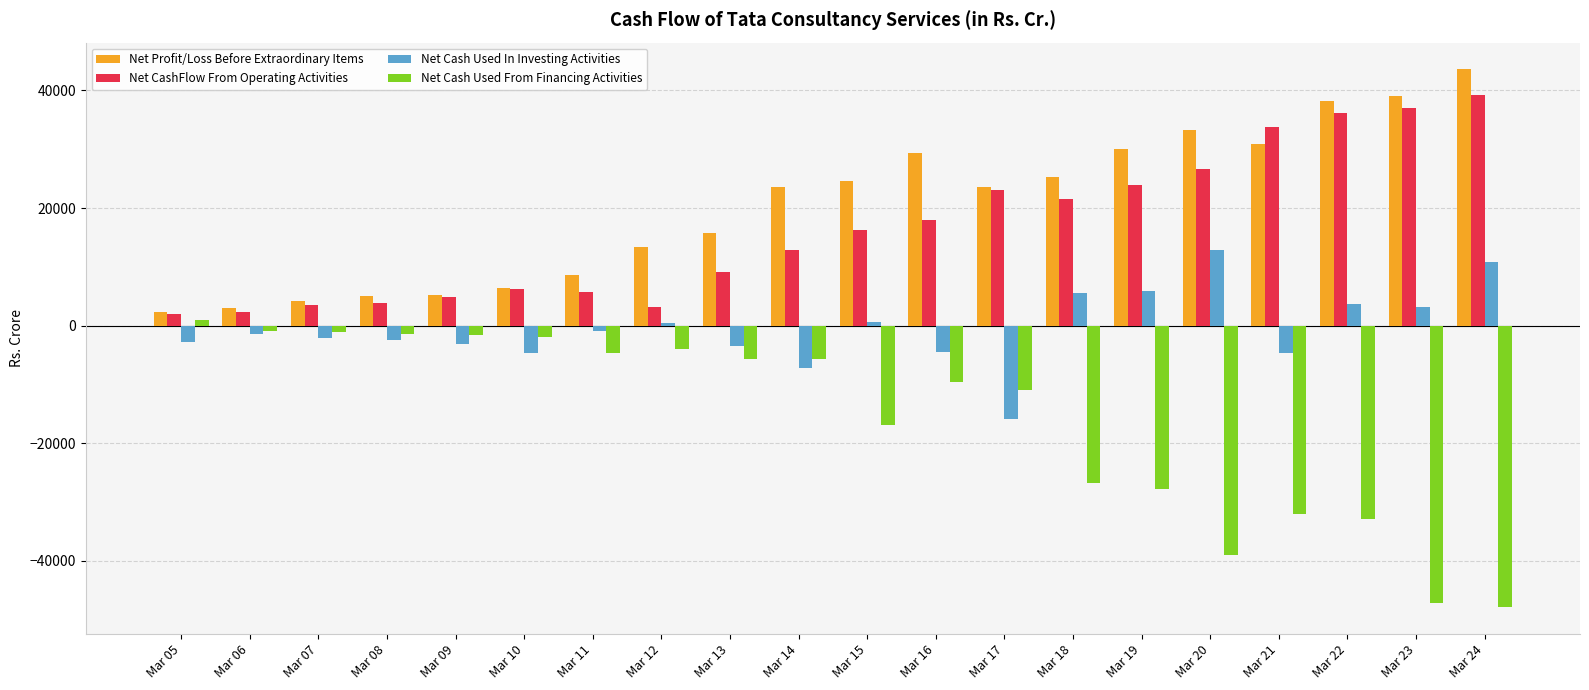

What is the highest value of the Net CashFlow From Operating Activities series?

39142.0